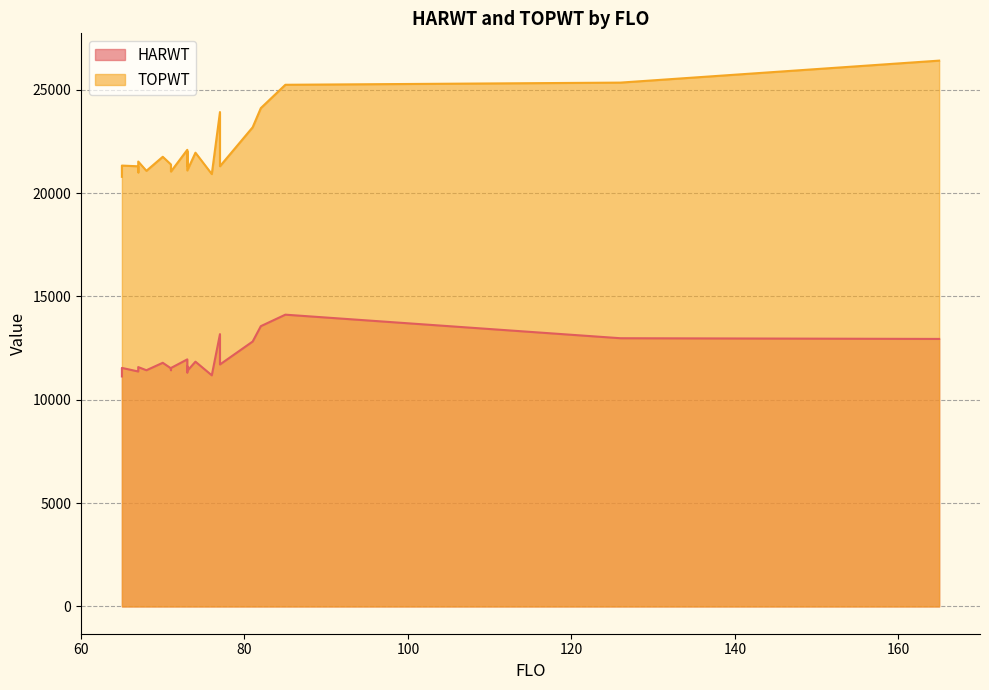

The value of HARWT at 73 is 11626. True or false?

True